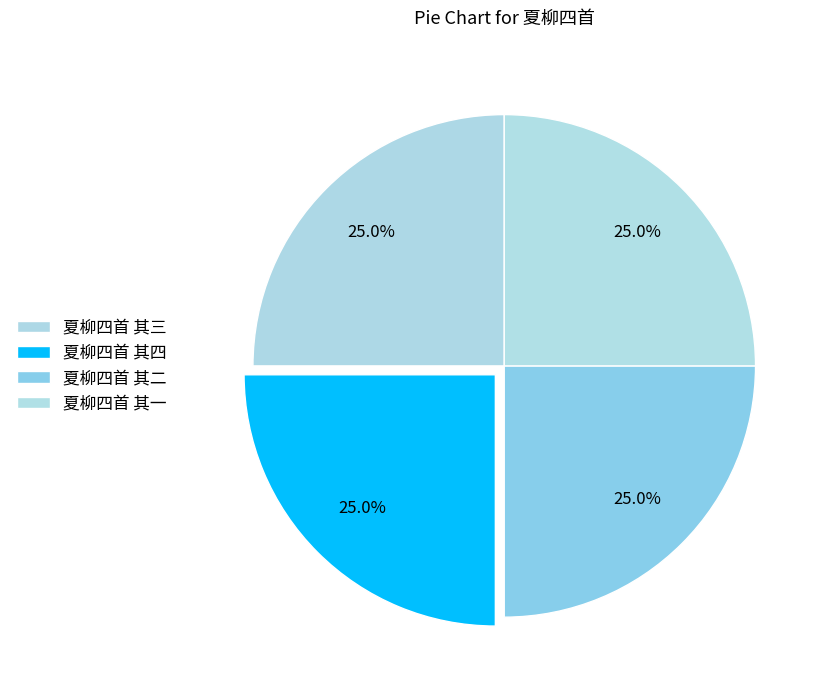

How many segments does this pie chart have?

4